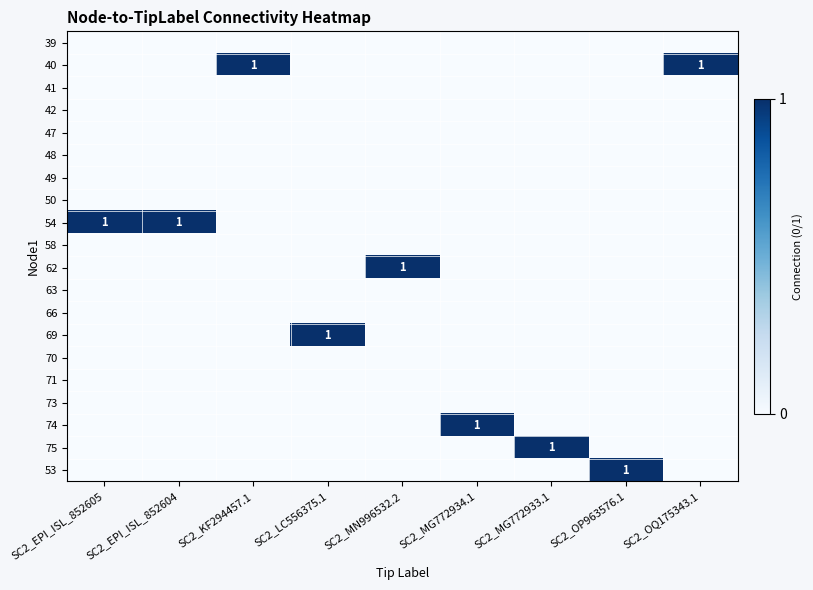

True or false: 69 has a value of 2 at SC2_LC556375.1.

False